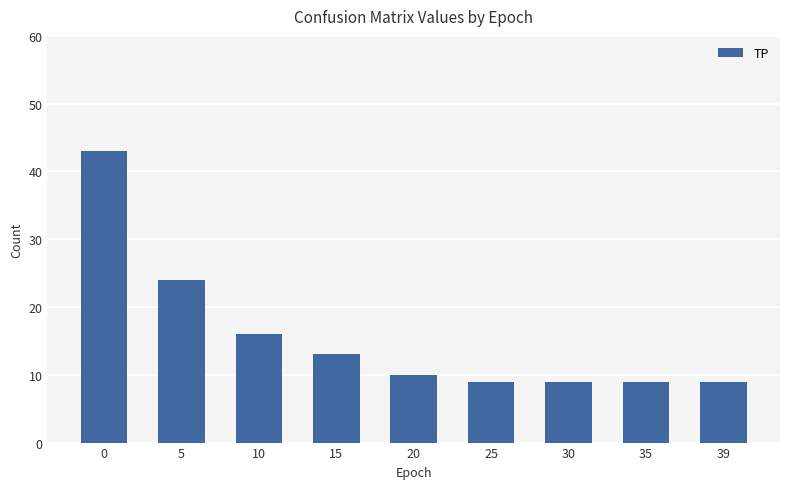

The value at 35 is 13. True or false?

False